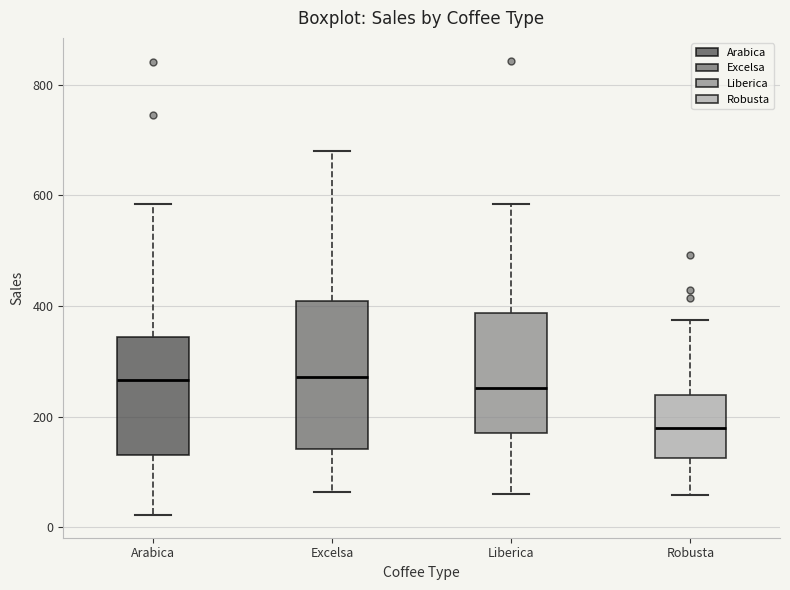

Where is the lower edge of the box for Arabica on the y-axis? The values are not printed on the chart, so give them approximately, as read against the axis.

140